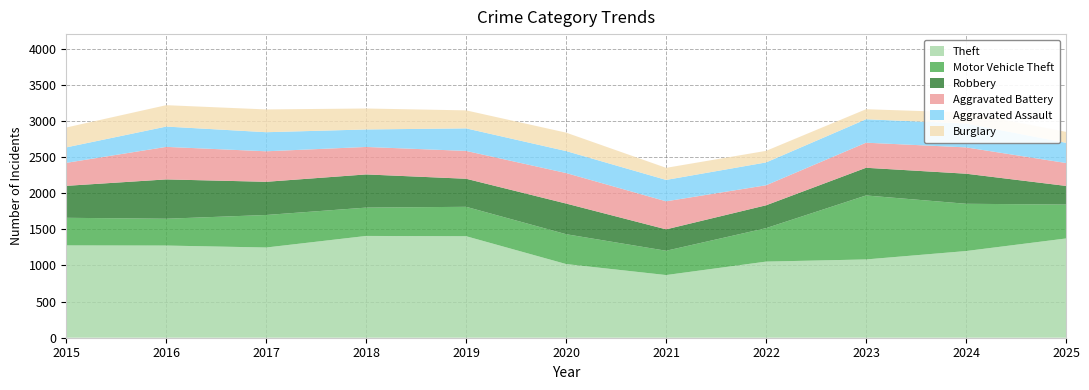

Reading left to right, extract all data points from this chart.

Theft: 2015=1277	2016=1275	2017=1248	2018=1408	2019=1404	2020=1019	2021=867	2022=1053	2023=1083	2024=1199	2025=1373
Motor Vehicle Theft: 2015=382	2016=371	2017=450	2018=392	2019=407	2020=413	2021=336	2022=463	2023=885	2024=654	2025=469
Robbery: 2015=442	2016=544	2017=459	2018=459	2019=388	2020=424	2021=296	2022=316	2023=383	2024=416	2025=258
Aggravated Battery: 2015=318	2016=450	2017=422	2018=380	2019=385	2020=422	2021=388	2022=277	2023=347	2024=364	2025=317
Aggravated Assault: 2015=214	2016=281	2017=264	2018=242	2019=312	2020=304	2021=296	2022=316	2023=324	2024=330	2025=279
Burglary: 2015=275	2016=296	2017=315	2018=290	2019=249	2020=255	2021=167	2022=160	2023=139	2024=152	2025=152